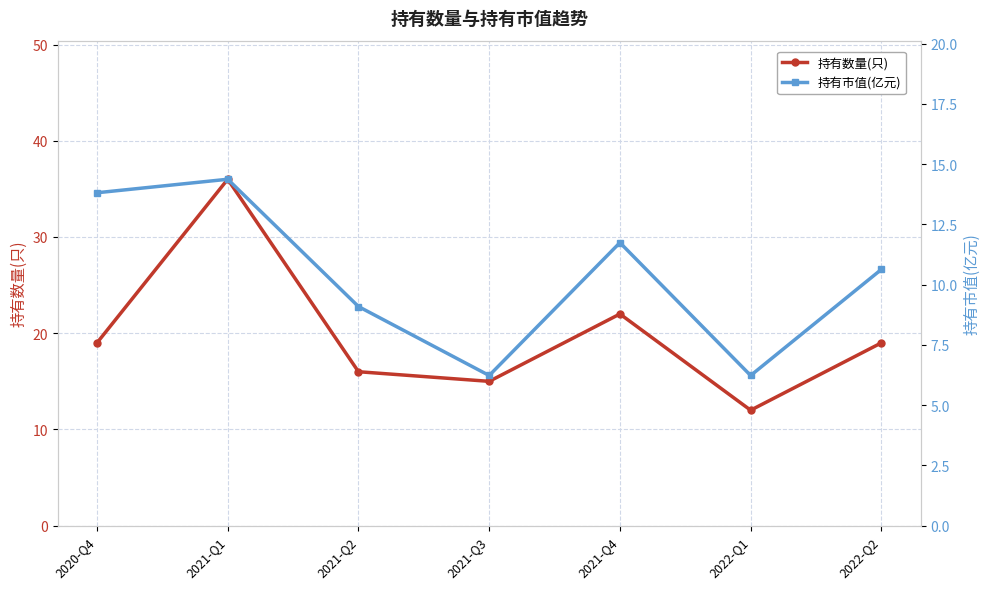

List the series in order of their overall mean, lowest first.

持有市值(亿元), 持有数量(只)